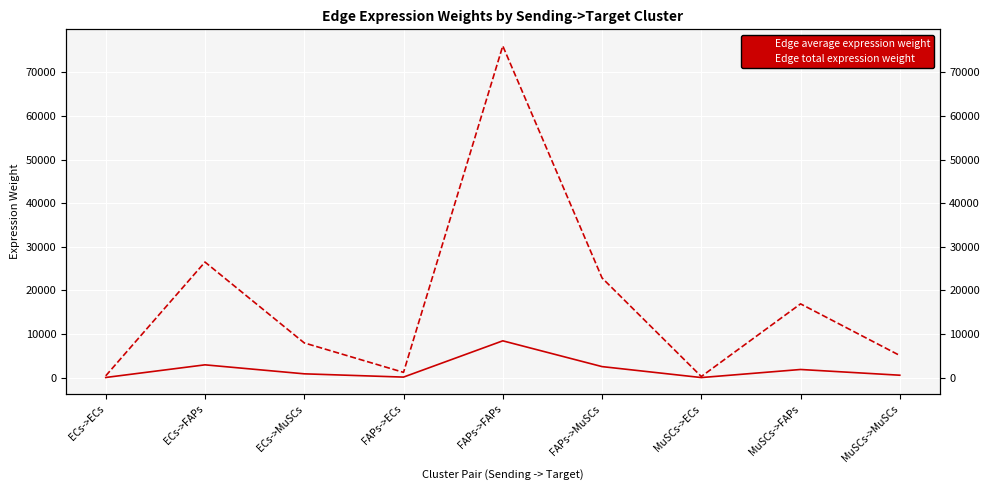

What is the label of the 8th point from the right?

ECs->FAPs